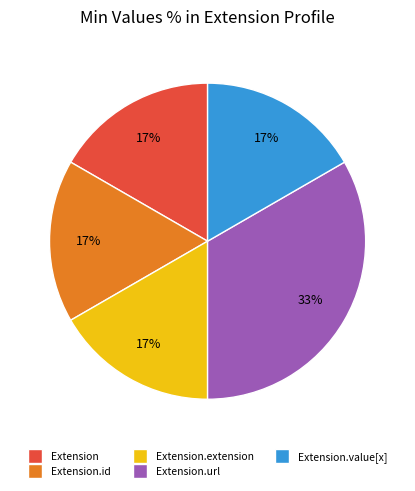

How many slices are in this pie chart?

5